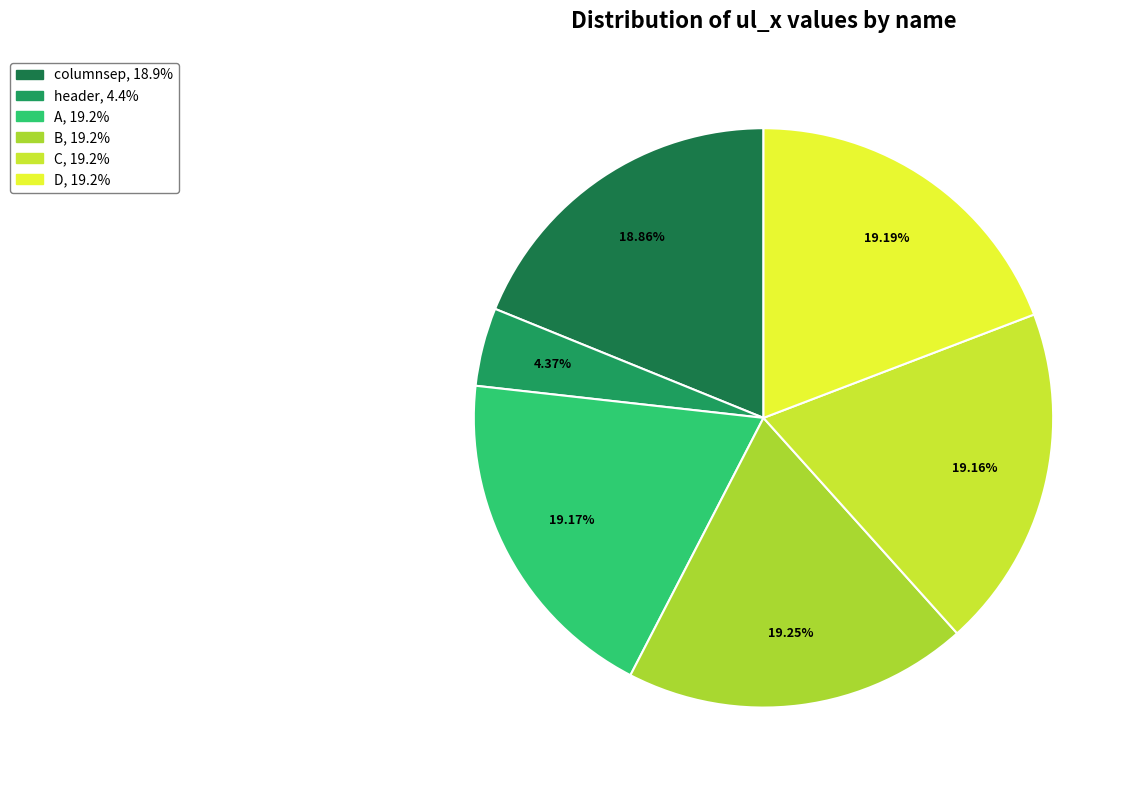

To the nearest percent, what percentage of the pie is C?

19%